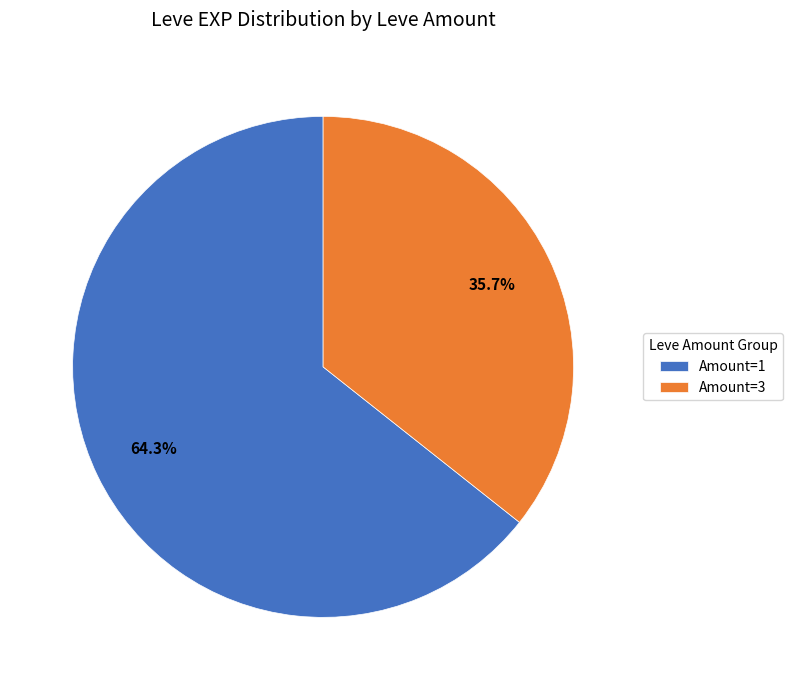

How much of the chart is everything except Amount=1?

35.7%